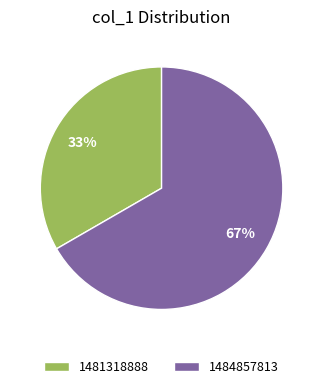

To the nearest percent, what percentage of the pie is 1484857813?

67%